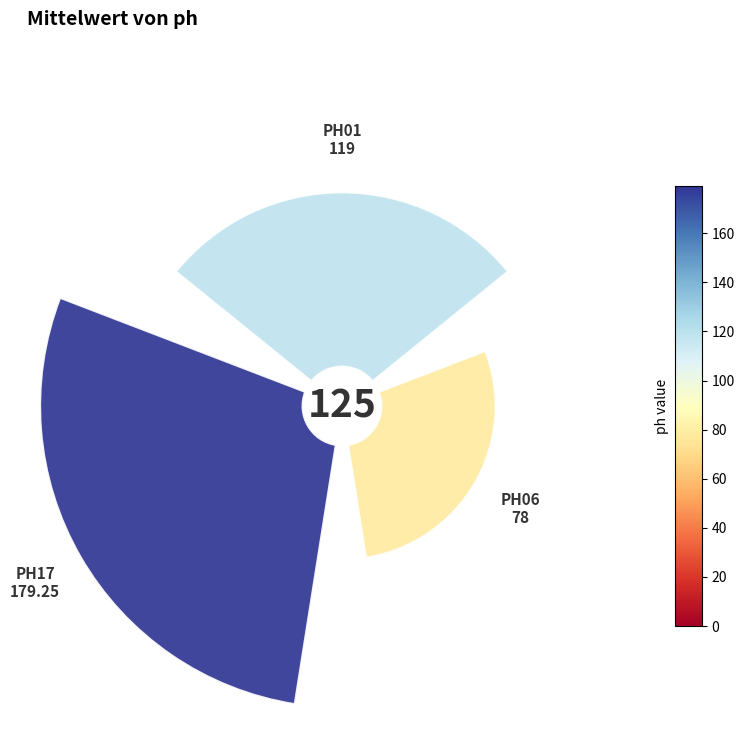

What is the smallest slice in the pie chart?

PH06